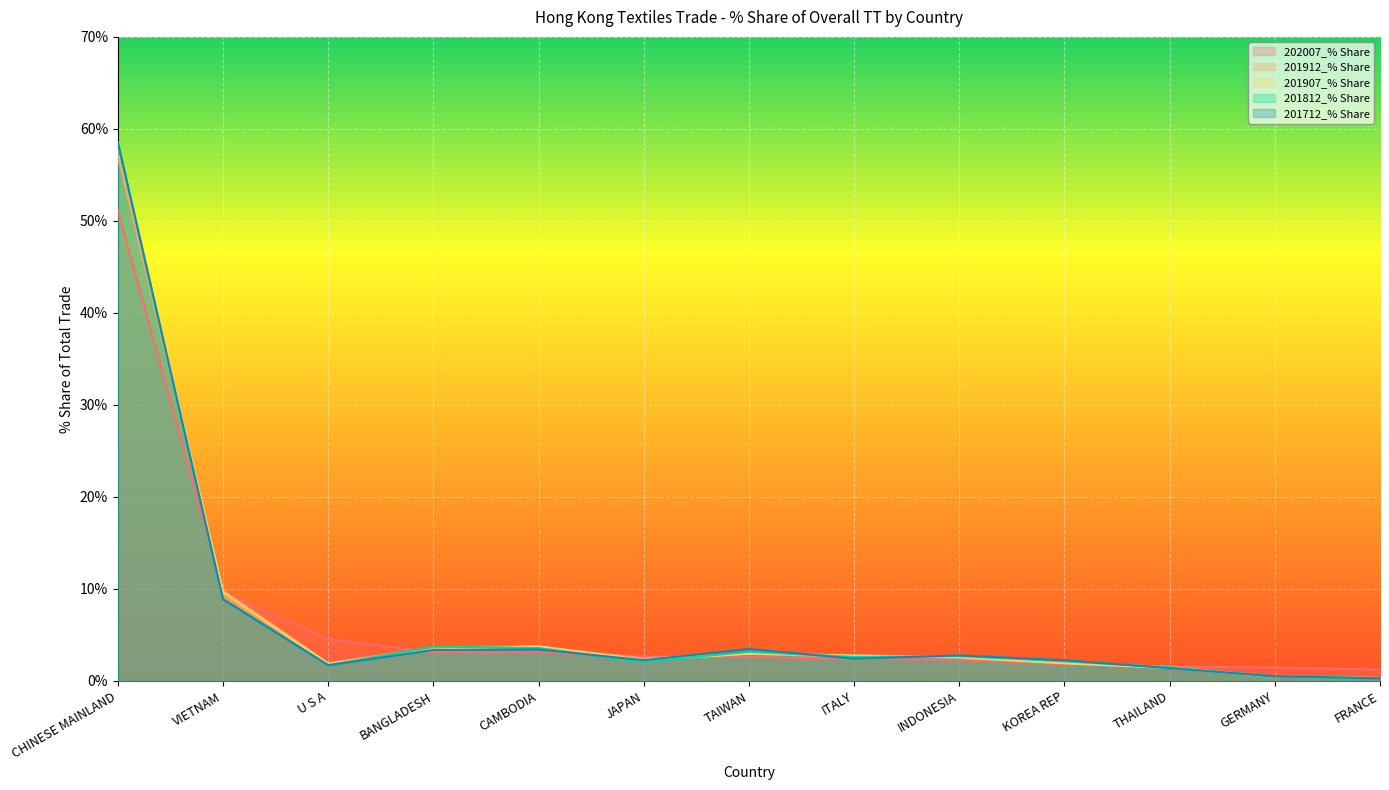

What is the total value across all series at VIETNAM?

46.9